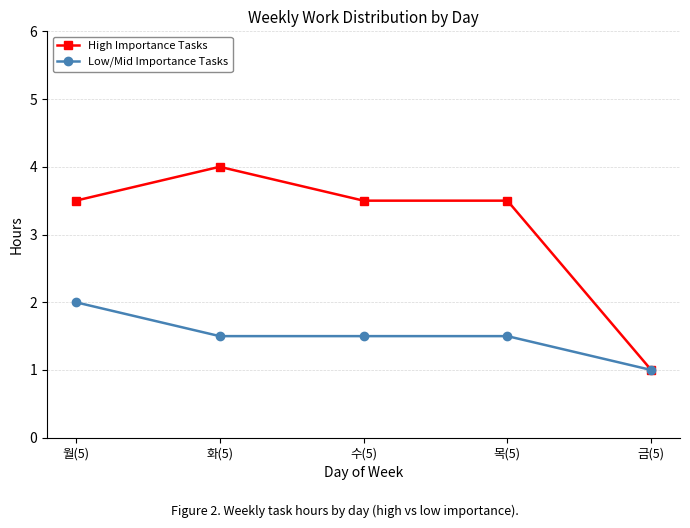

Which series has the widest spread of values?

High Importance Tasks